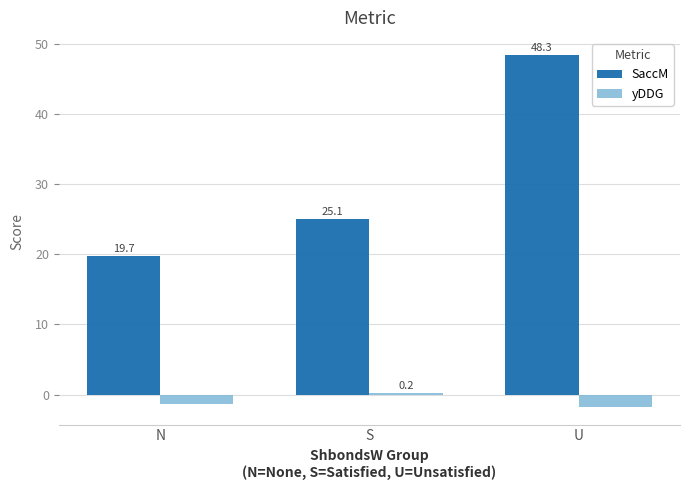

At which category does the chart reach its minimum across all series?

U